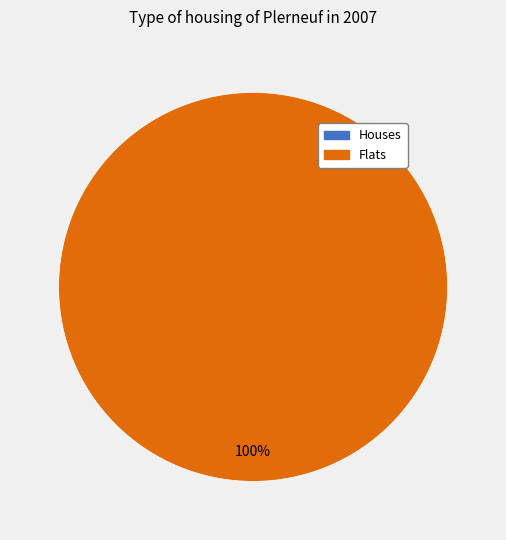

To the nearest percent, what is the average slice percentage?

50%